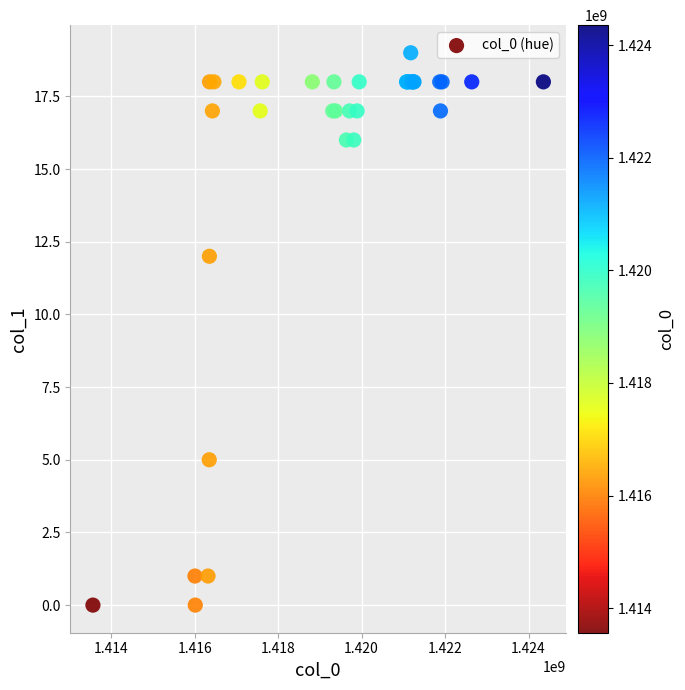

What Y value in the scatter plot is closest to 9?

12